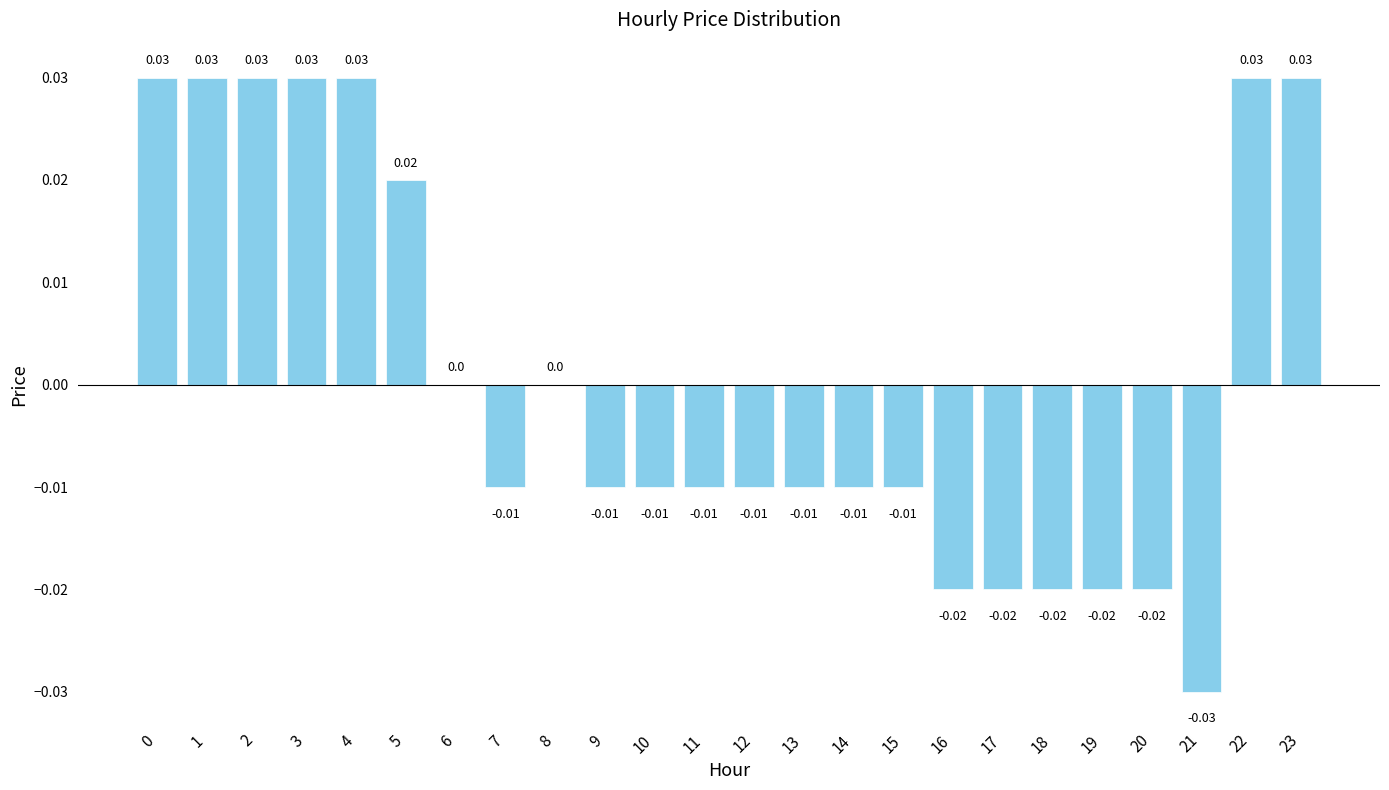

Between 7 and 5, which is larger?

5